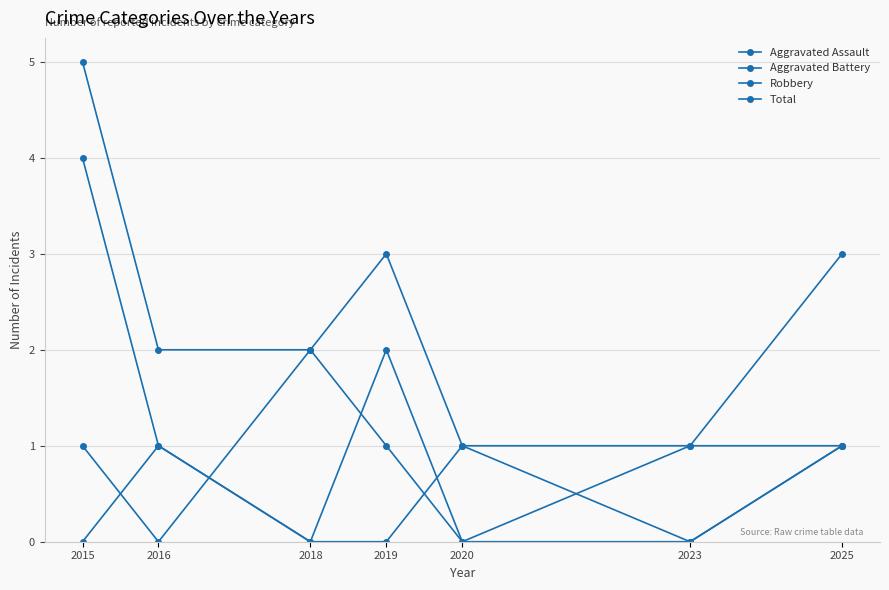

Which label corresponds to the smallest value in the chart?

2015